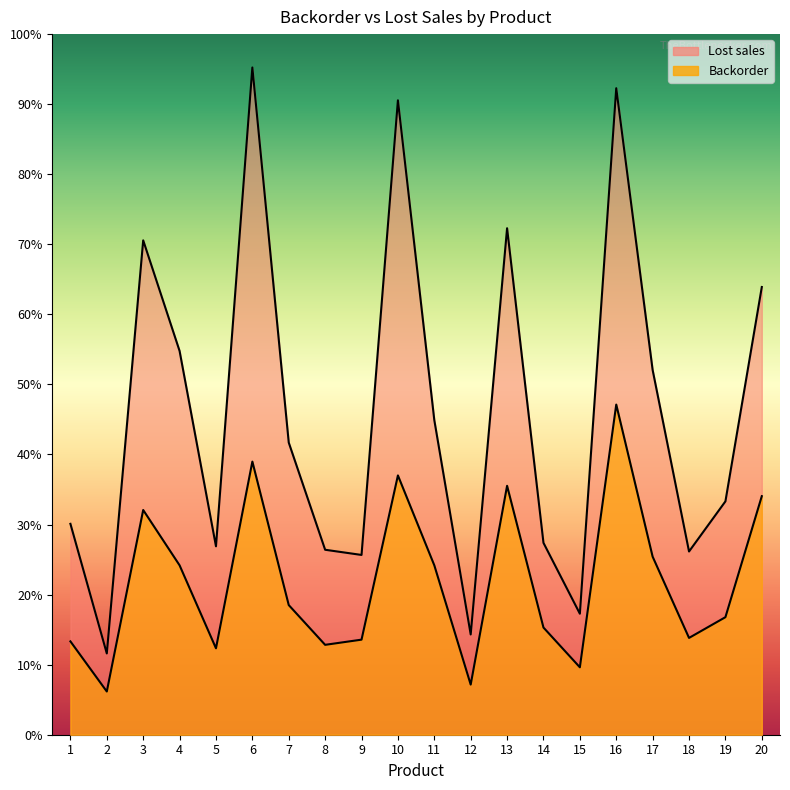

What are all the series names shown in the legend?

Lost sales, Backorder